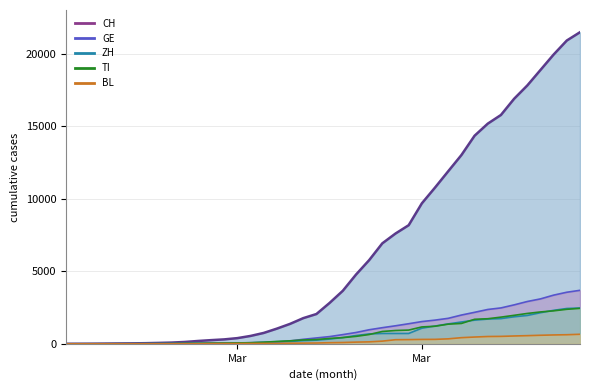

True or false: BL and TI cross at least once.

False